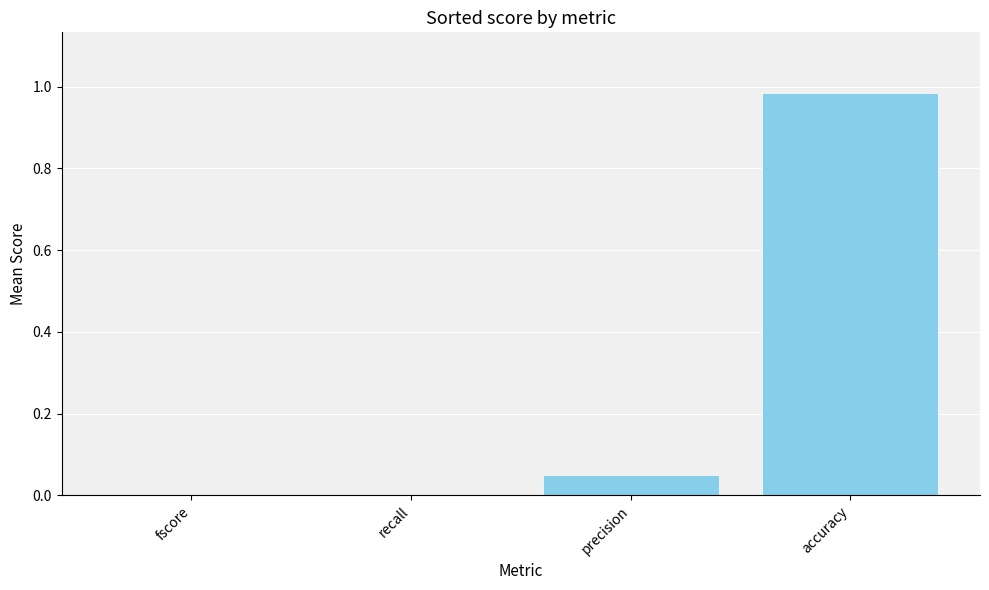

Which category has the highest value across all series?

accuracy